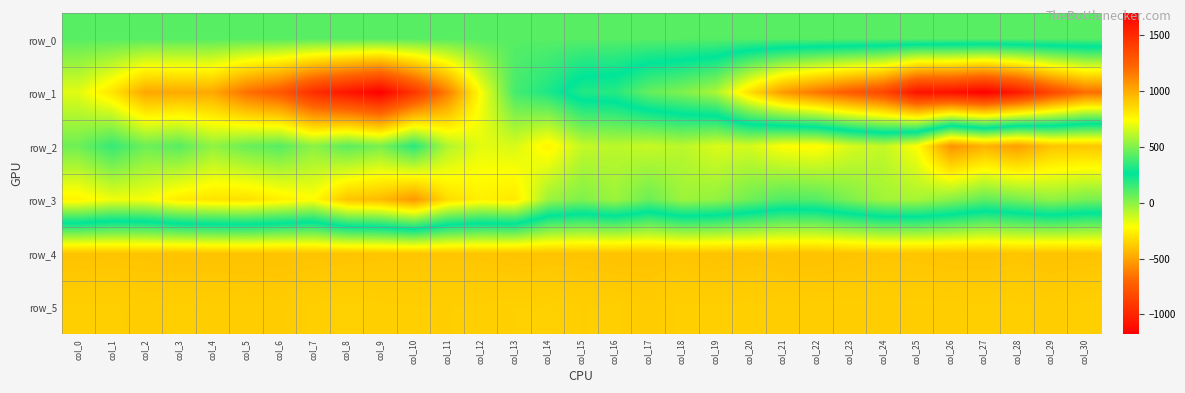

At how many categories does at least one series exceed 992?

10